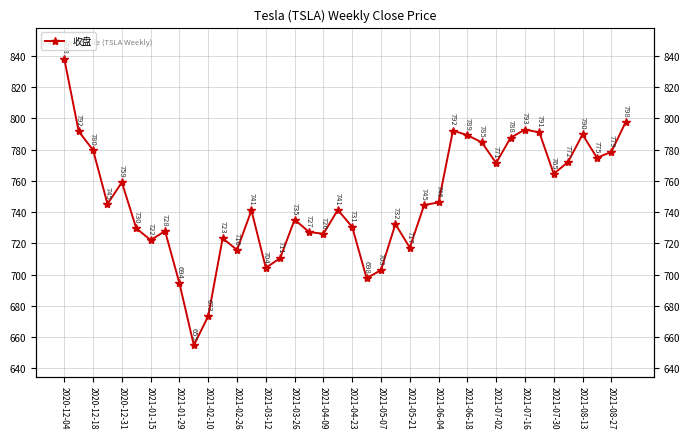

What is the value of the 40th point from the left?

797.7